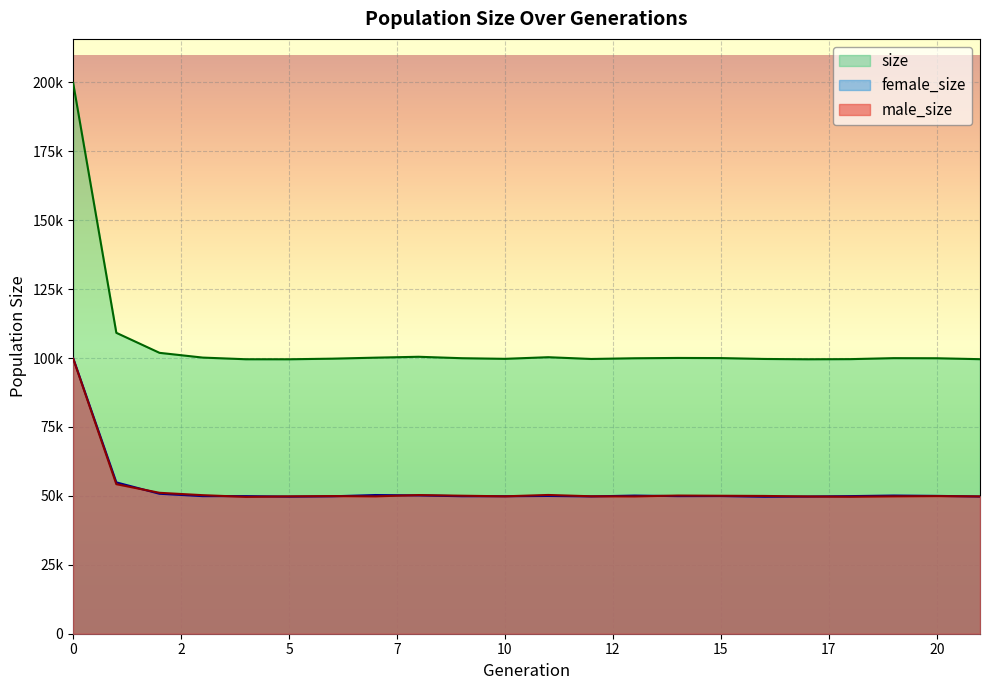

What is the difference between the maximum and second lowest values in the male_size series?

50135